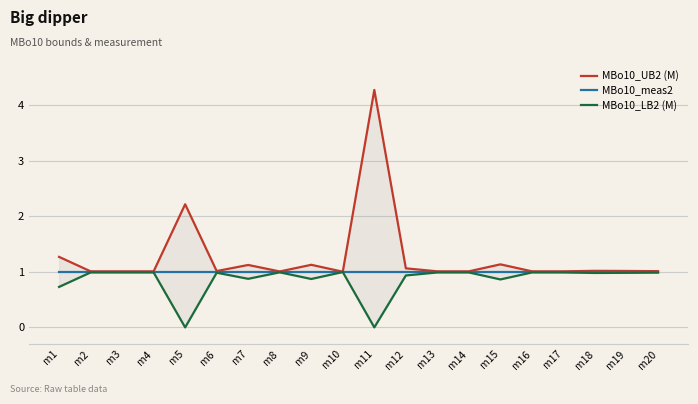

Reading left to right, list all the values displayed in this chart.

MBo10_UB2 (M): 1.3	1.0	1.0	1.0	2.2	1.0	1.1	1.0	1.1	1.0	4.3	1.1	1.0	1.0	1.1	1.0	1.0	1.0	1.0	1.0
MBo10_meas2: 1.0	1.0	1.0	1.0	1.0	1.0	1.0	1.0	1.0	1.0	1.0	1.0	1.0	1.0	1.0	1.0	1.0	1.0	1.0	1.0
MBo10_LB2 (M): 0.7	1.0	1.0	1.0	0.0	1.0	0.9	1.0	0.9	1.0	0.0	0.9	1.0	1.0	0.9	1.0	1.0	1.0	1.0	1.0